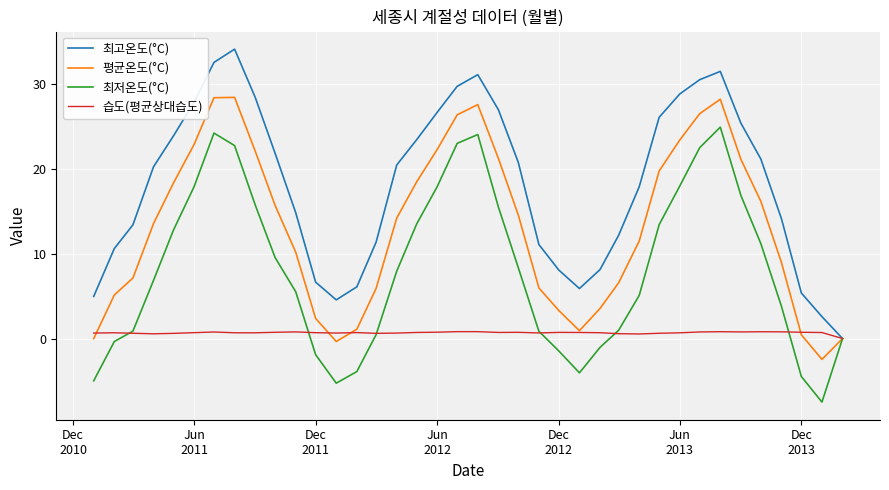

List the series in order of their peak value, highest first.

최고온도(°C), 평균온도(°C), 최저온도(°C), 습도(평균상대습도)